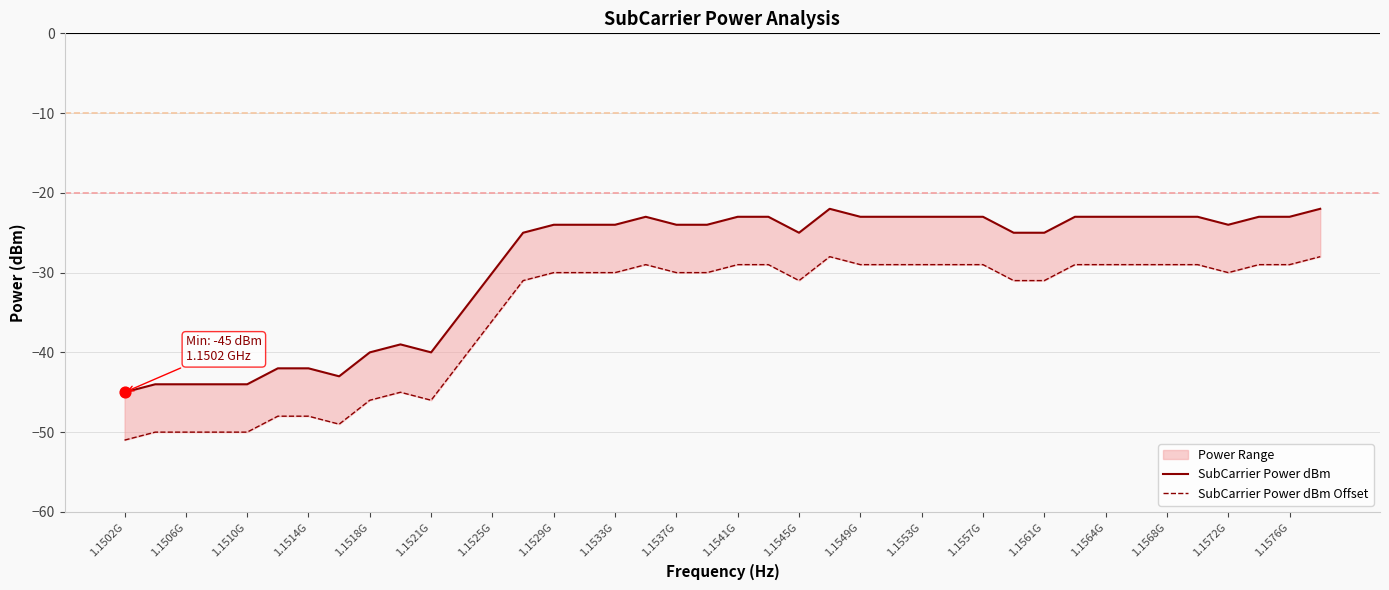

Which series reaches the maximum Y coordinate?

SubCarrier Power dBm